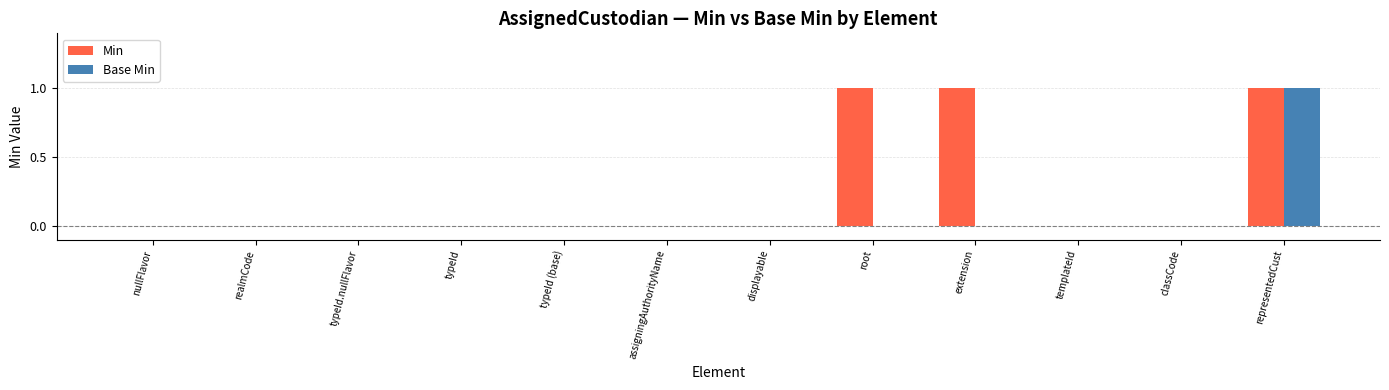

What are all the series names shown in the legend?

Min, Base Min